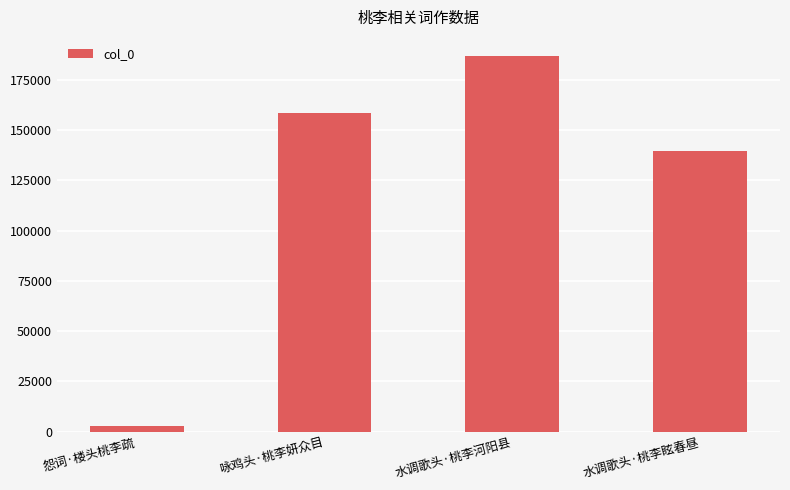

Rank the categories by value from highest to lowest.

水调歌头·桃李河阳县, 咏鸡头·桃李妍众目, 水调歌头·桃李眩春昼, 怨词·楼头桃李疏